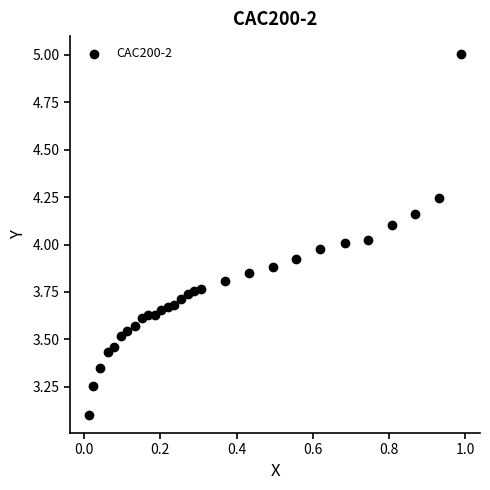

What is the range of Y values (max minus min)?

1.9